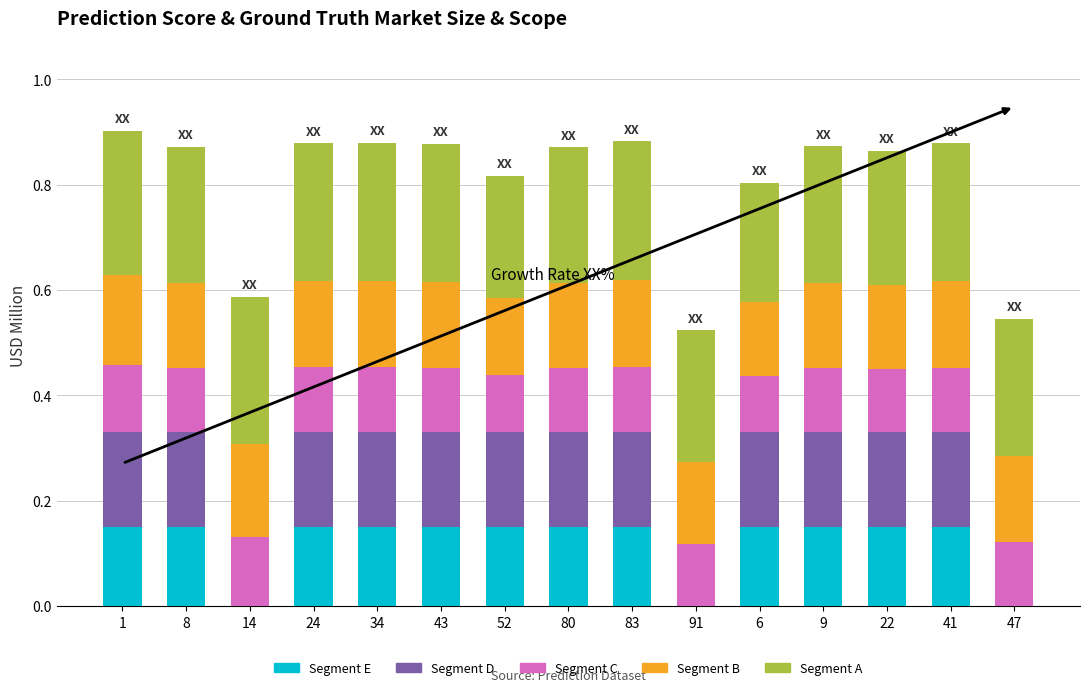

What is the sum of all Segment E values?

1.8